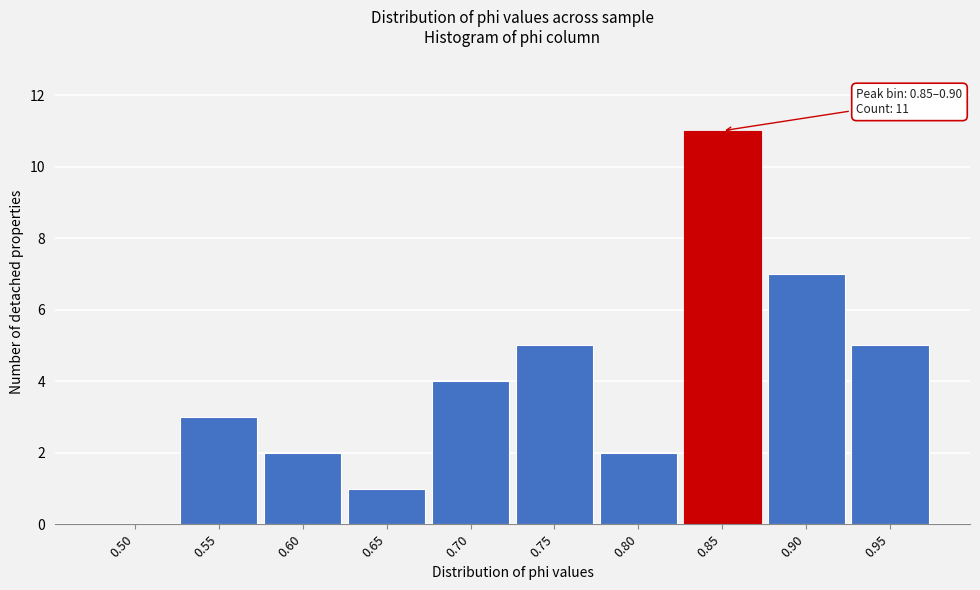

Reading left to right, what are all the values shown in this chart?

0.50=0	0.55=3	0.60=2	0.65=1	0.70=4	0.75=5	0.80=2	0.85=11	0.90=7	0.95=5